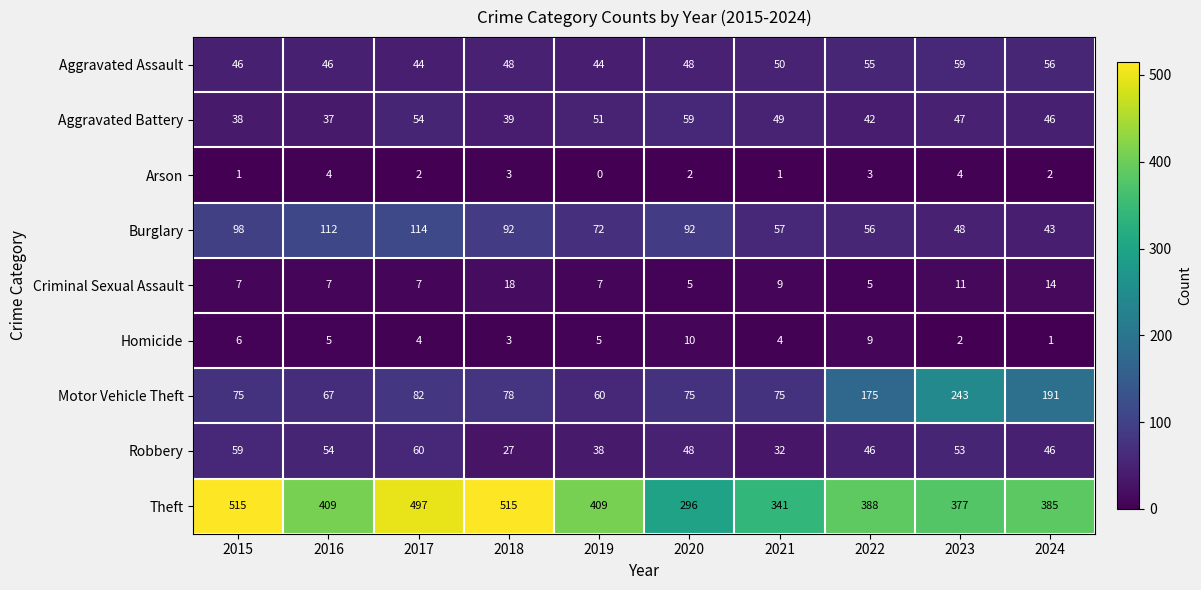

Where does the Arson series first go above 2?

2016